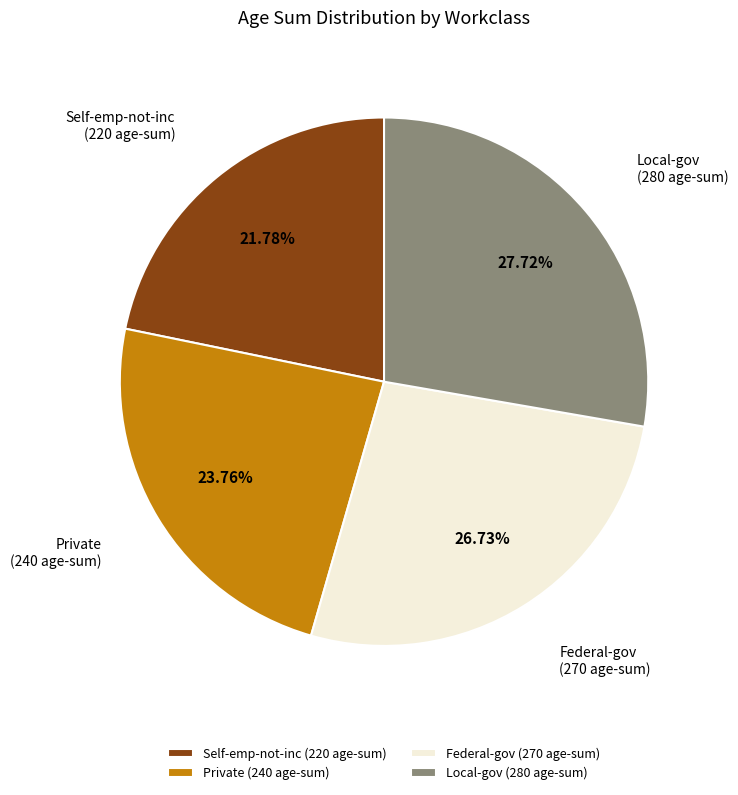

To the nearest percent, what is the average slice percentage?

25%